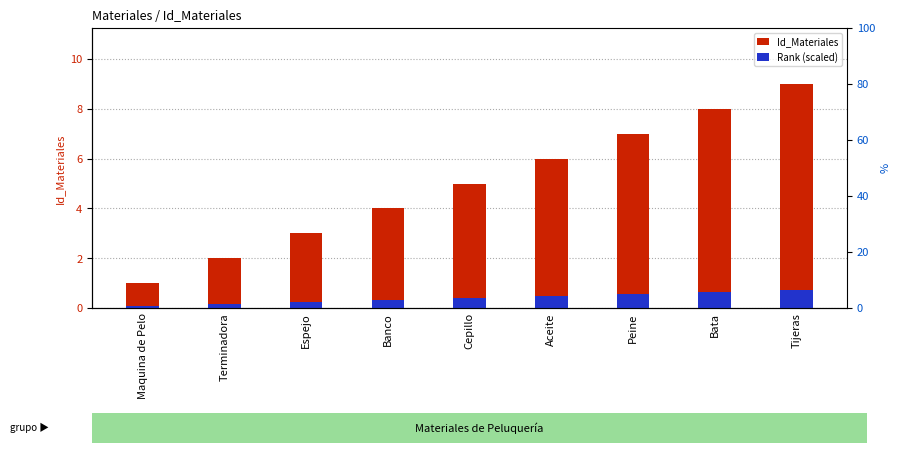

Which label corresponds to the smallest value in the chart?

Maquina de Pelo